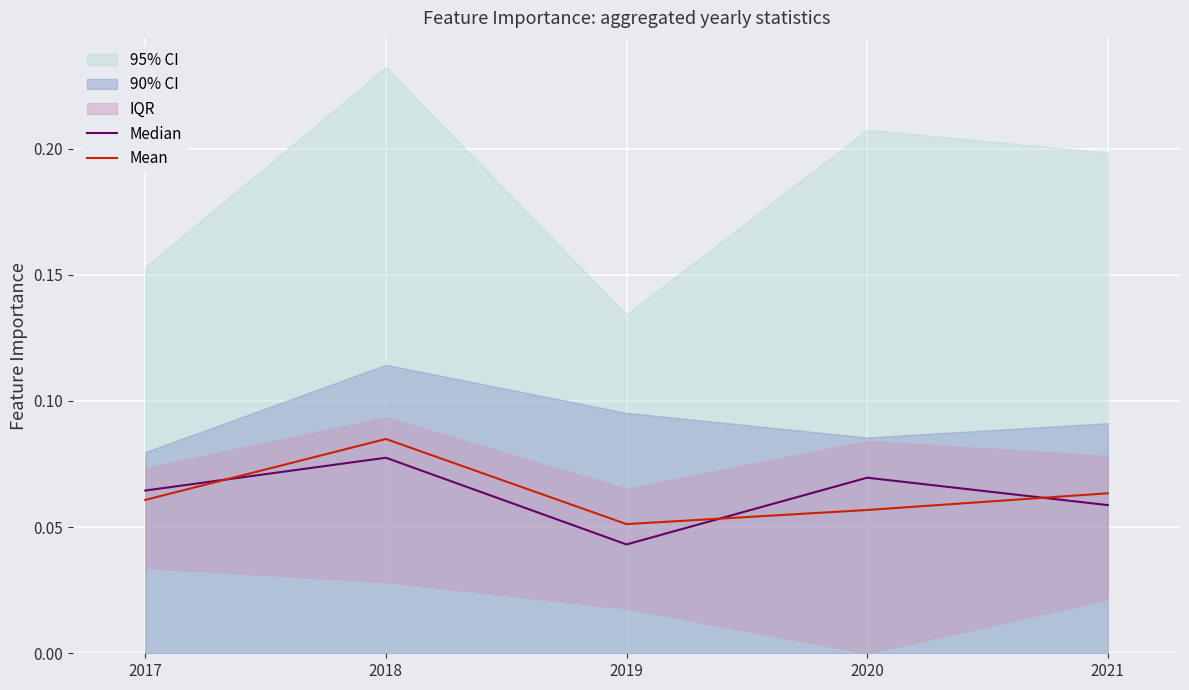

What is the sum of the Median values at 2021 and 2020?

0.1